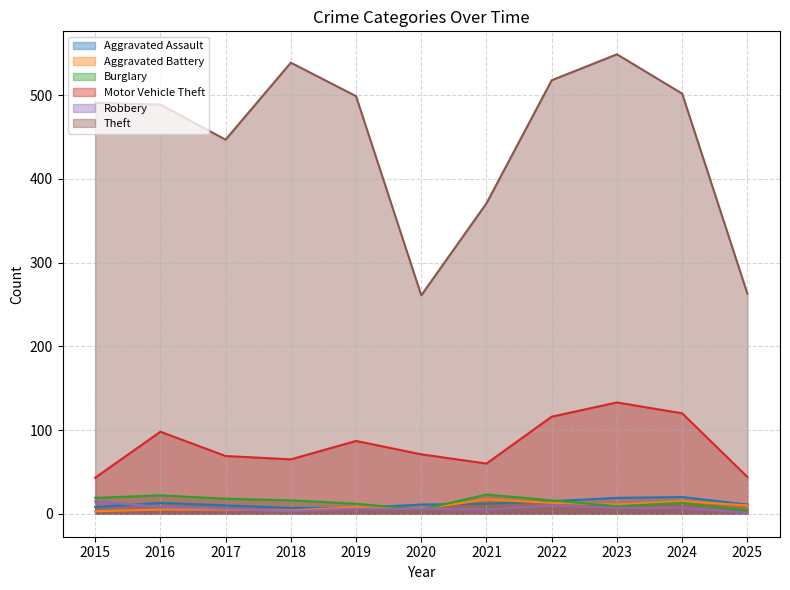

Where is Robbery nearest to the value 8?

2016